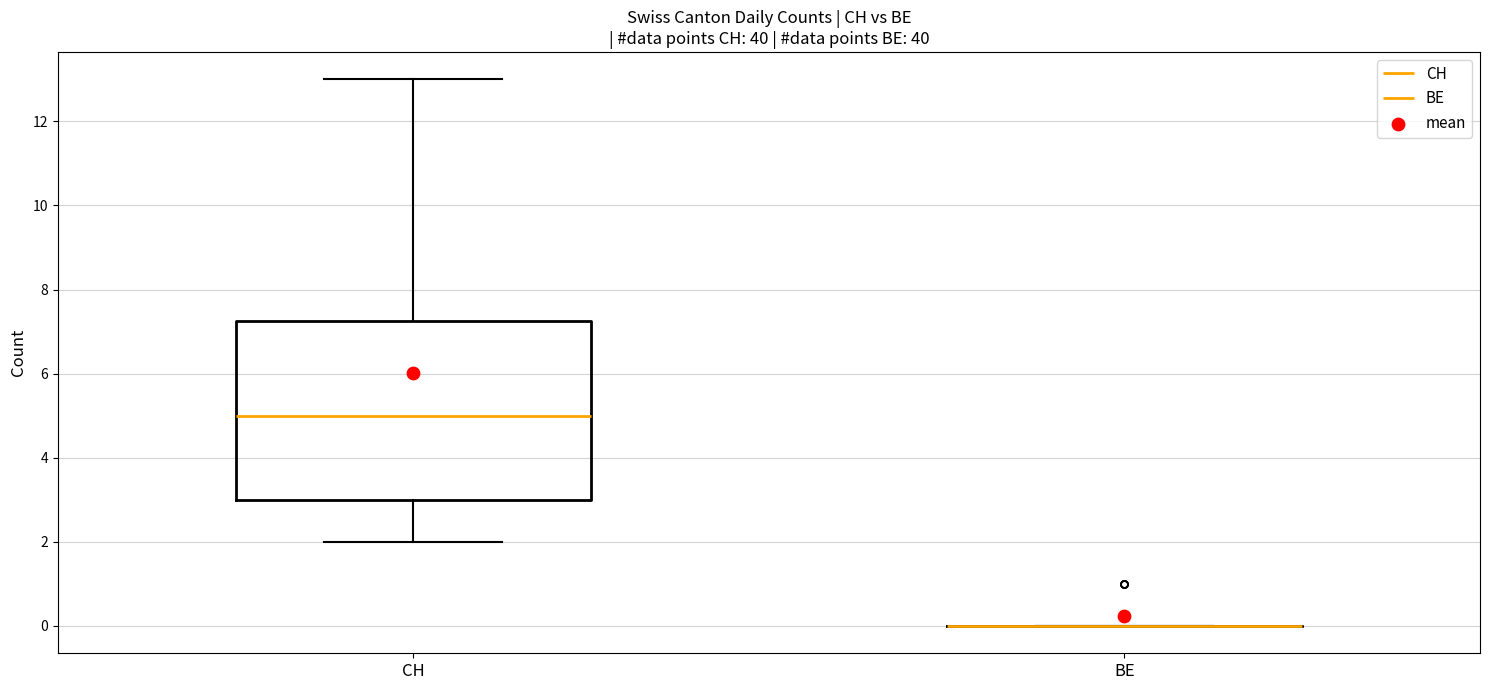

Comparing the boxes themselves (not the whiskers), which one is the tallest?

CH